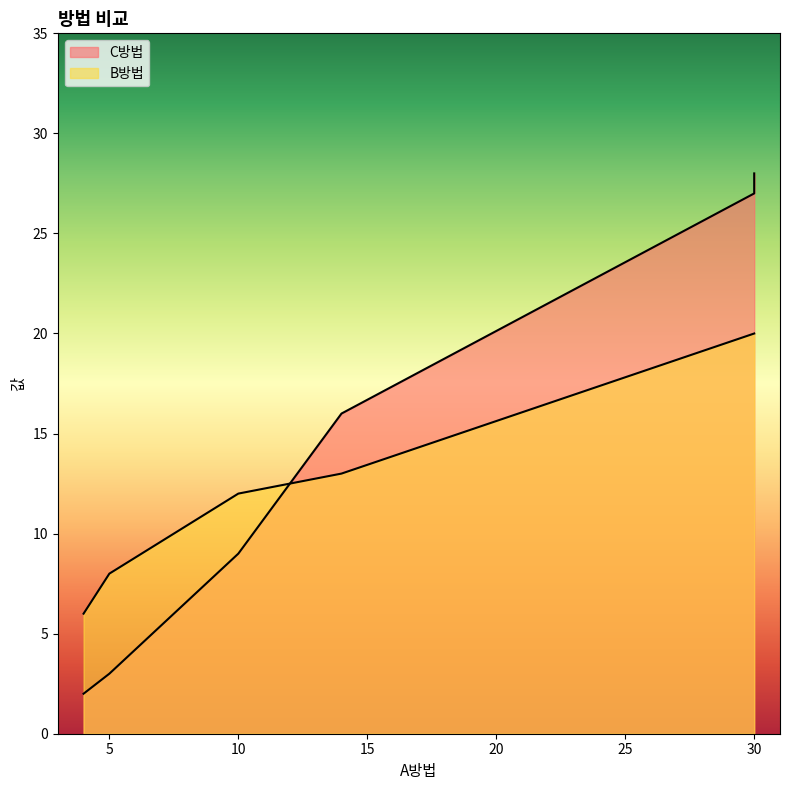

Where do C방법 and B방법 first cross each other?

10 and 14